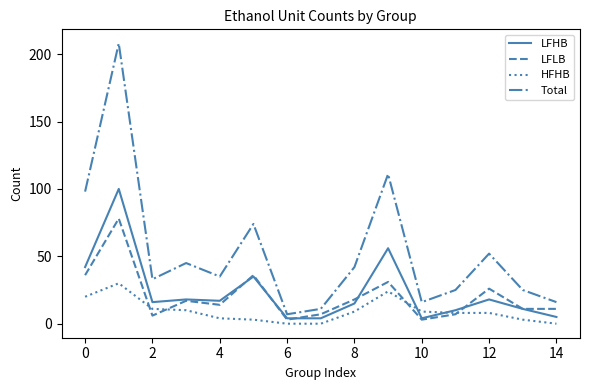

Rank the series by their maximum value, from highest to lowest.

Total, LFHB, LFLB, HFHB